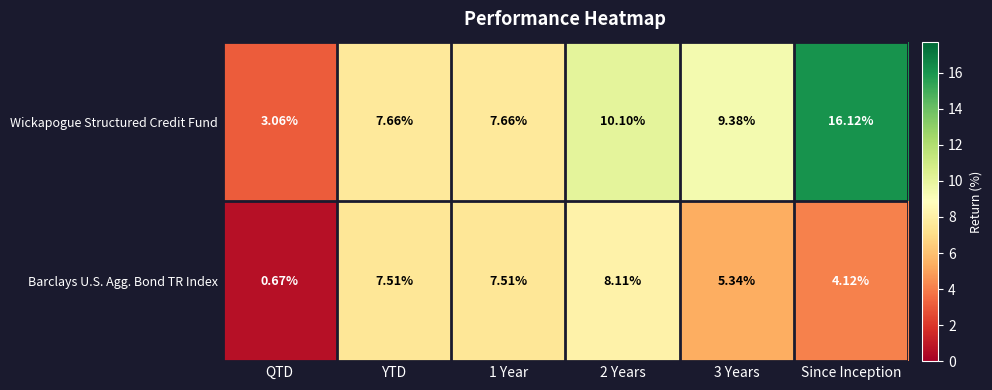

At which category is the sum across all series the highest?

Since Inception